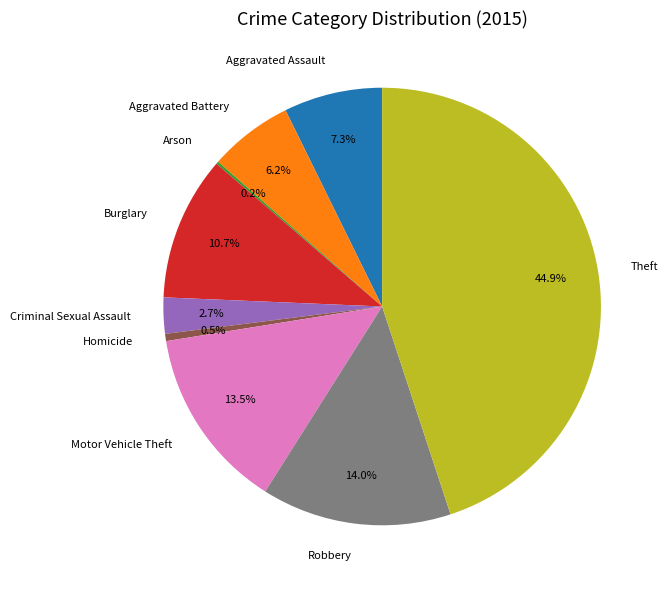

Between Theft and Criminal Sexual Assault, which is larger?

Theft